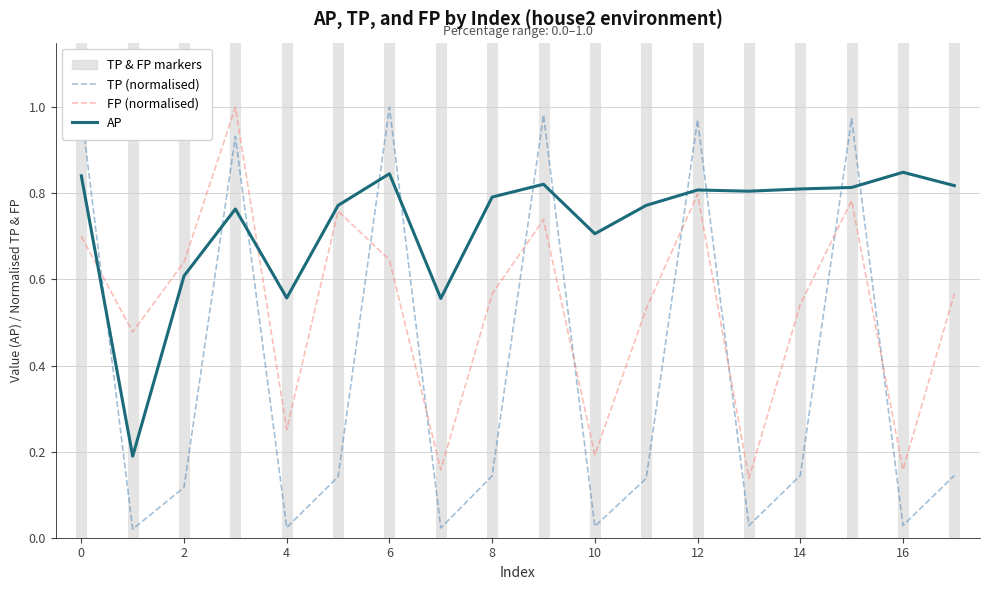

True or false: FP (normalised) and TP (normalised) cross at least once.

True